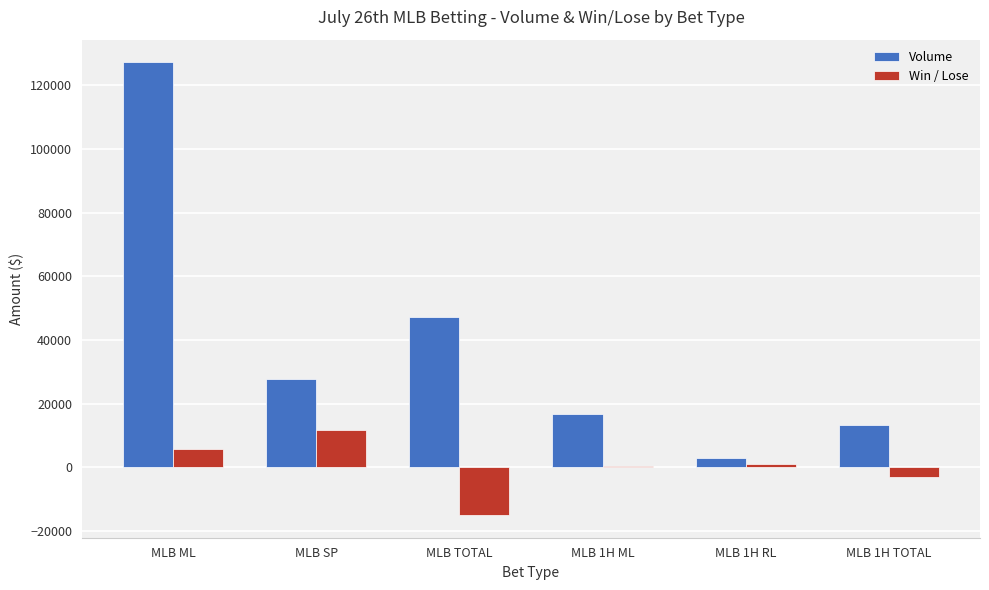

Is the value of Win / Lose at MLB TOTAL greater than the value of Volume at MLB 1H RL?

No